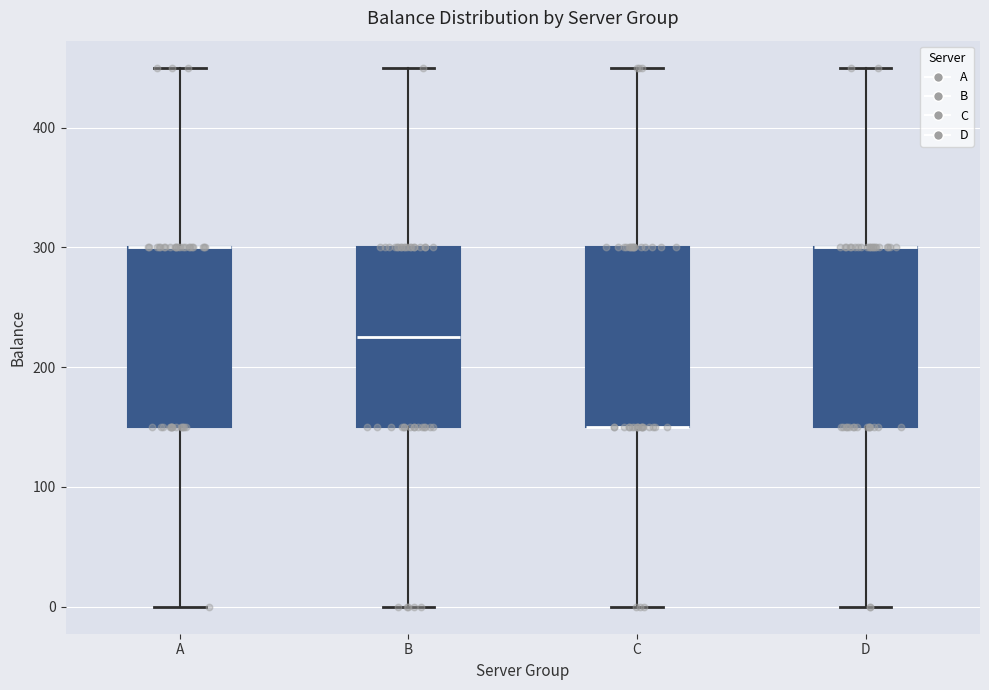

Reading left to right, transcribe this box plot: for each box, give where its median line is, the range the box spans, and where its two whiskers end, as read against the y-axis. The values are not printed on the chart, so give them approximately, as read against the axis.

A: median 300 (drawn on the box's upper edge), box 150 to 300, whiskers 0 to 450
B: median 230, box 150 to 300, whiskers 0 to 450
C: median 150 (drawn on the box's lower edge), box 150 to 300, whiskers 0 to 450
D: median 300 (drawn on the box's upper edge), box 150 to 300, whiskers 0 to 450